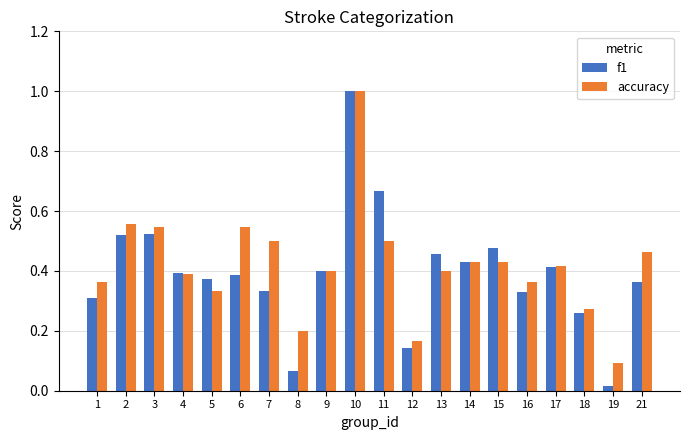

Which label corresponds to the smallest value in the chart?

19